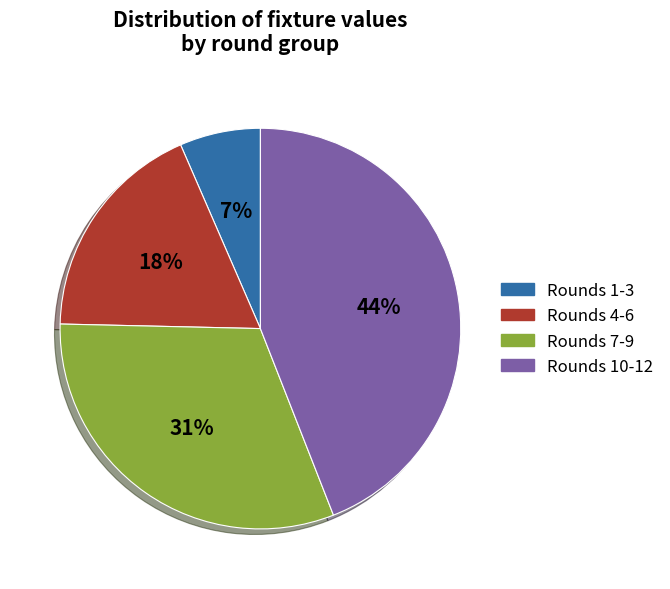

To the nearest percent, what percentage of the pie is Rounds 10-12?

44%